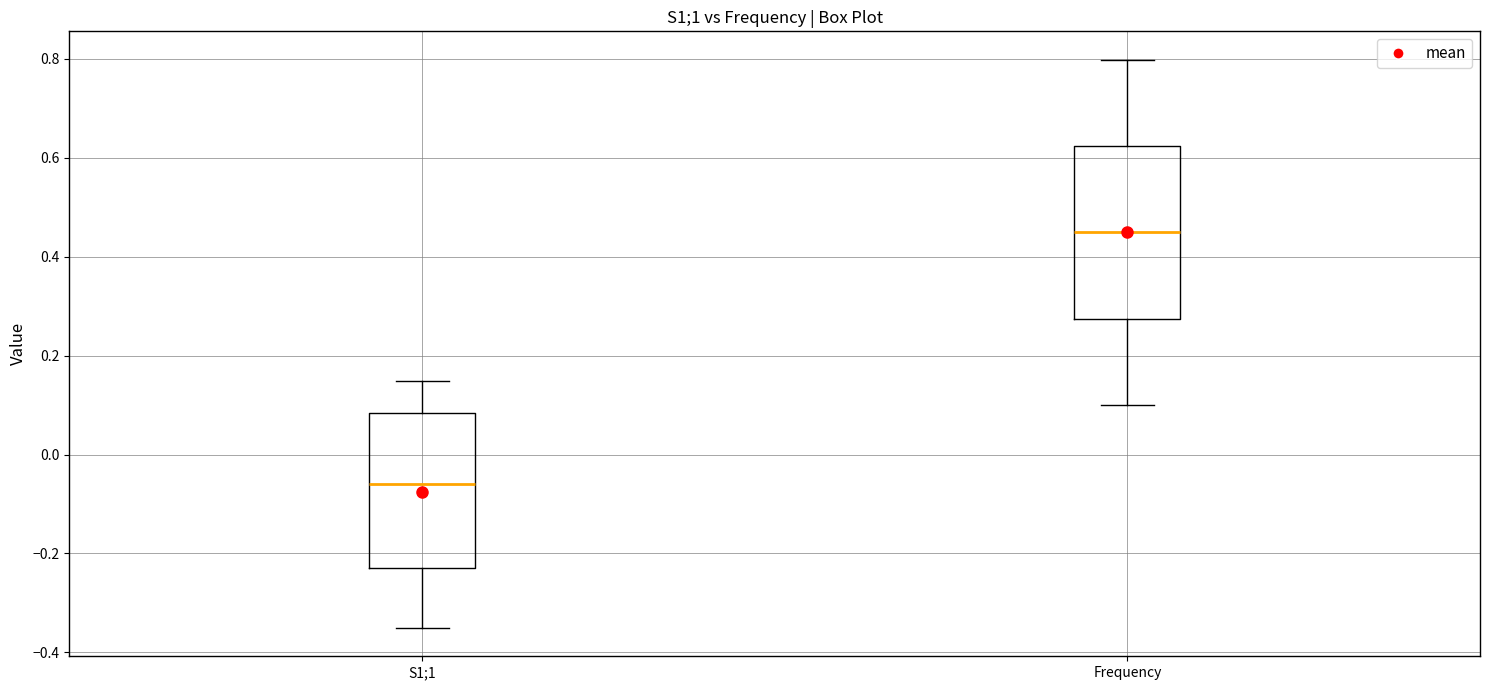

Which box is the tallest, from its lower edge to its upper edge?

Frequency